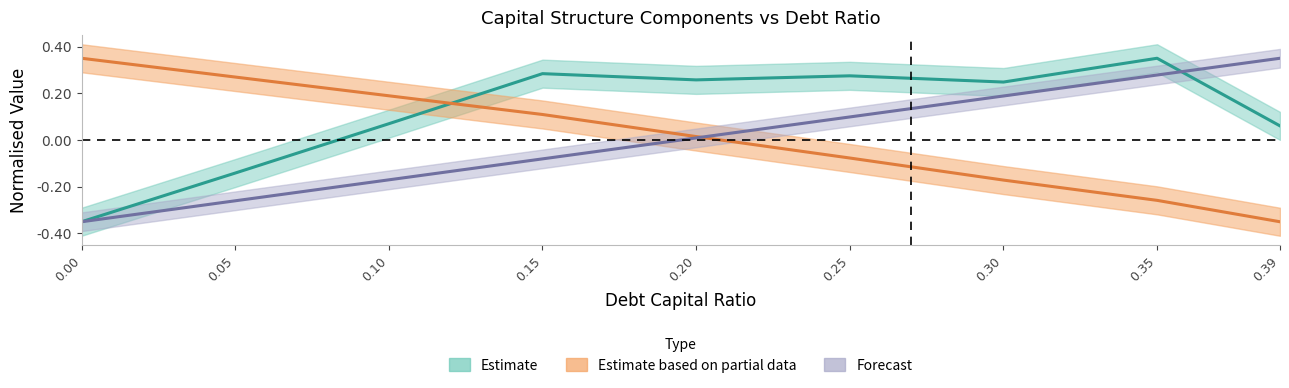

How many categories are shown in the chart?

9